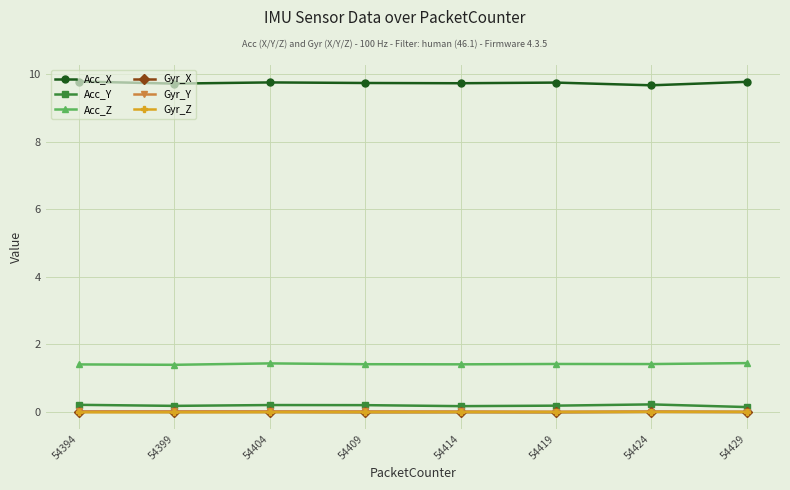

Count the number of data series in this chart.

6